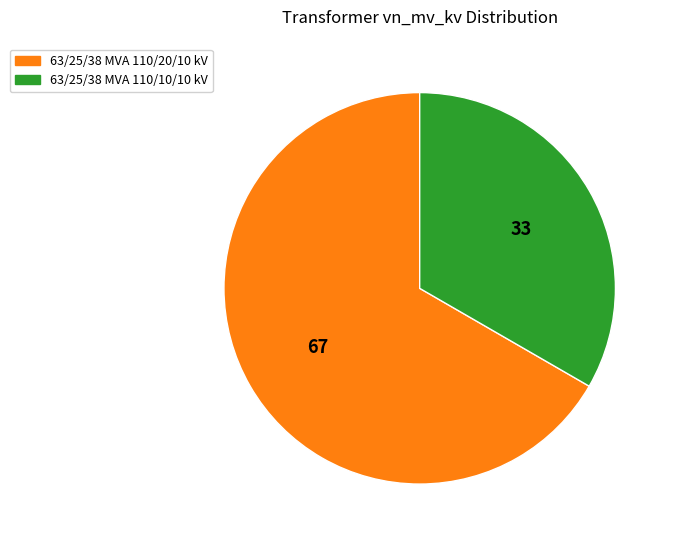

What is the majority slice?

63/25/38 MVA 110/20/10 kV